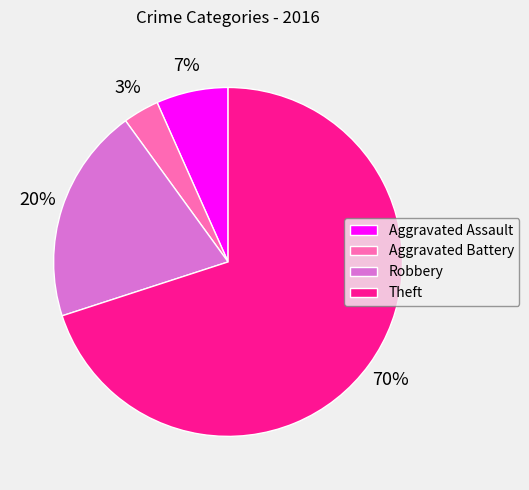

Between Theft and Aggravated Assault, which is larger?

Theft